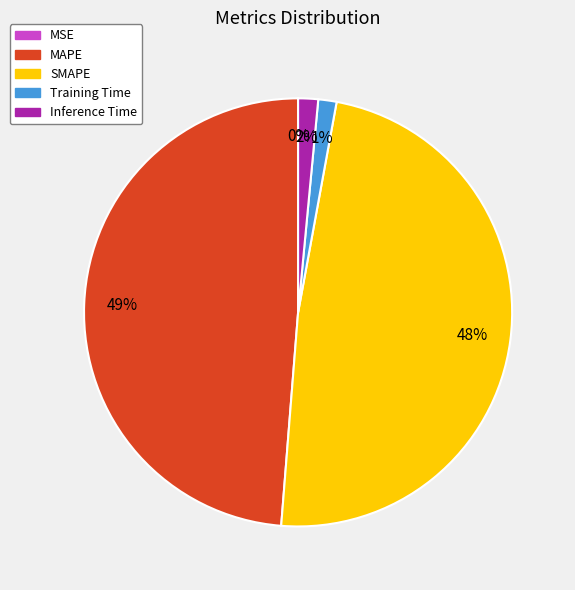

To the nearest percent, what is the difference between the largest and smallest slice percentages?

49%